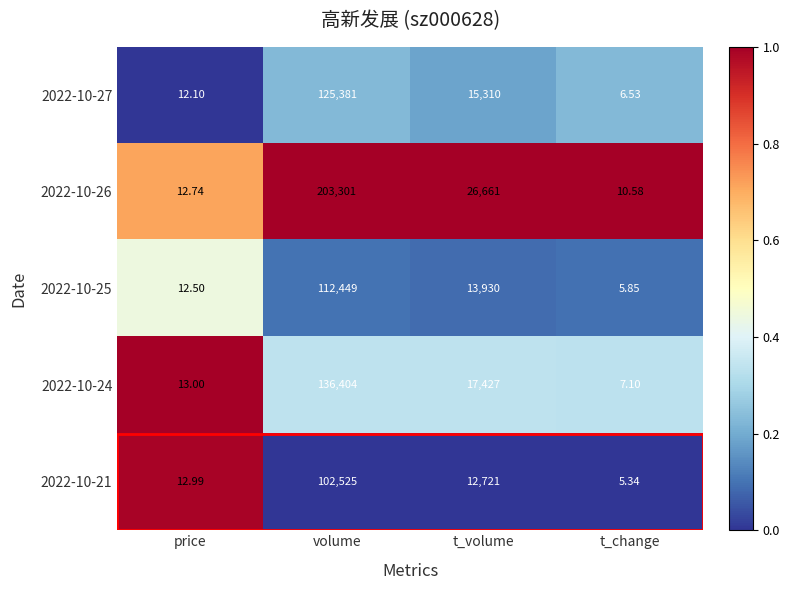

At which label does 2022-10-27 reach its peak?

volume